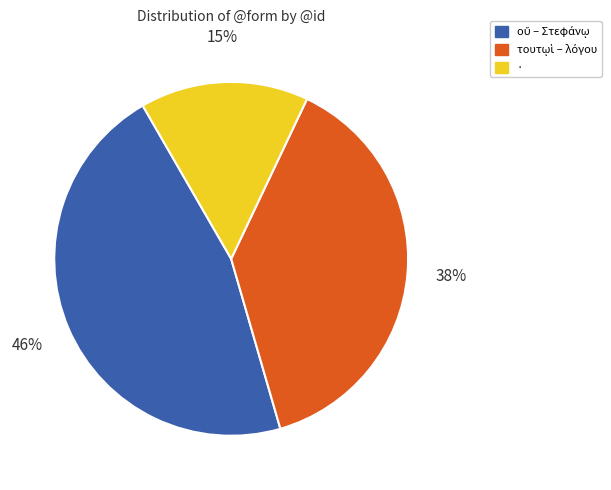

Does any single category account for the majority?

No